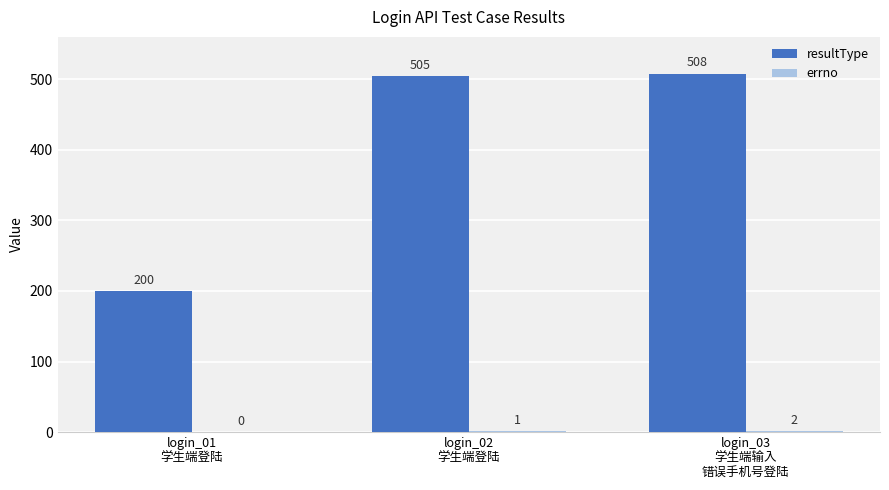

What is the approximate value of resultType at login_02
学生端登陆?

505